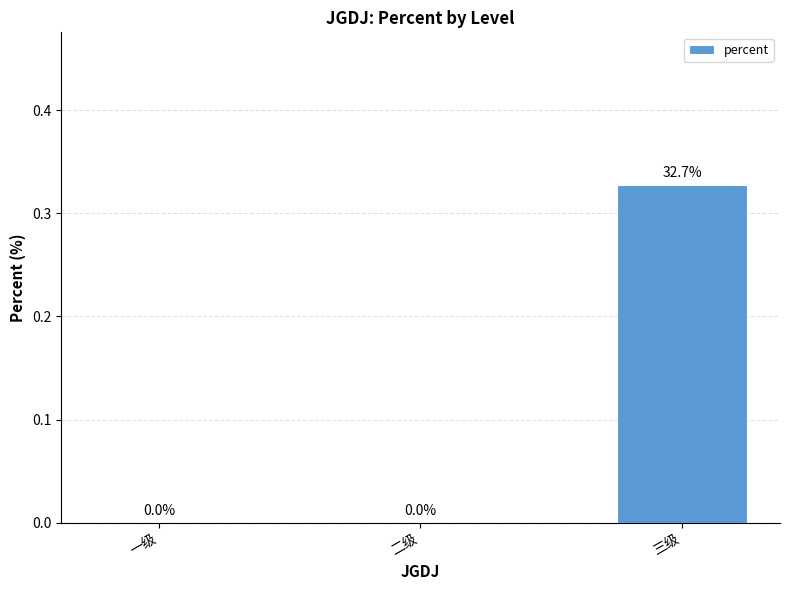

Which has a higher value, 三级 or 二级?

三级